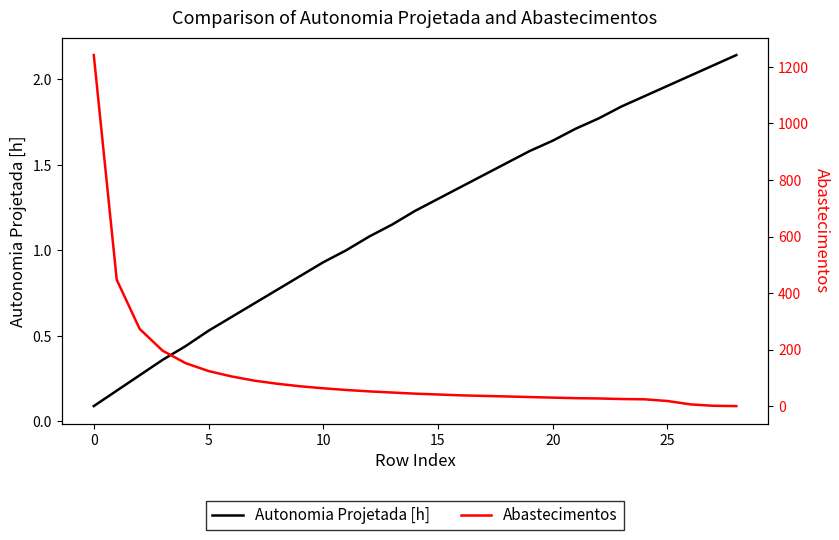

The Autonomia Projetada [h] series shows 0.2 at 5. True or false?

False